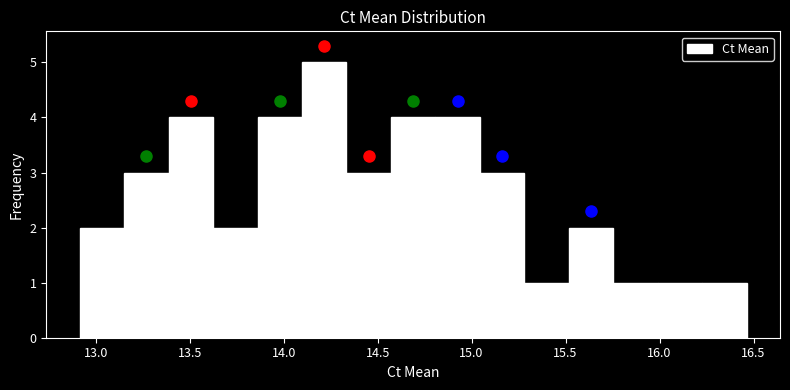

What is the height of the bar covering 14.80 to 15.05 on the x-axis? Neither the bar edges nor the heights are printed on the chart, so give them approximately, as read against the axes.

4